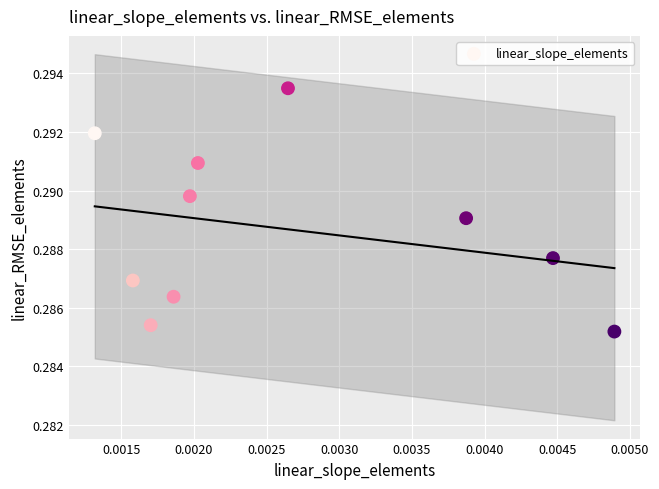

How many data points are displayed?

10